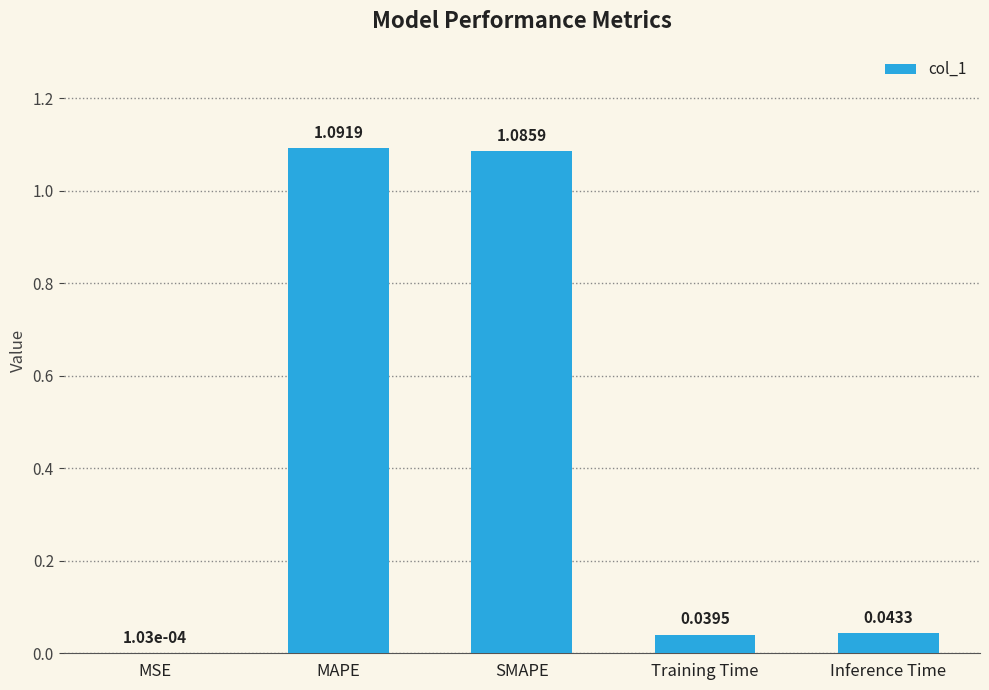

How many categories are shown in the chart?

5